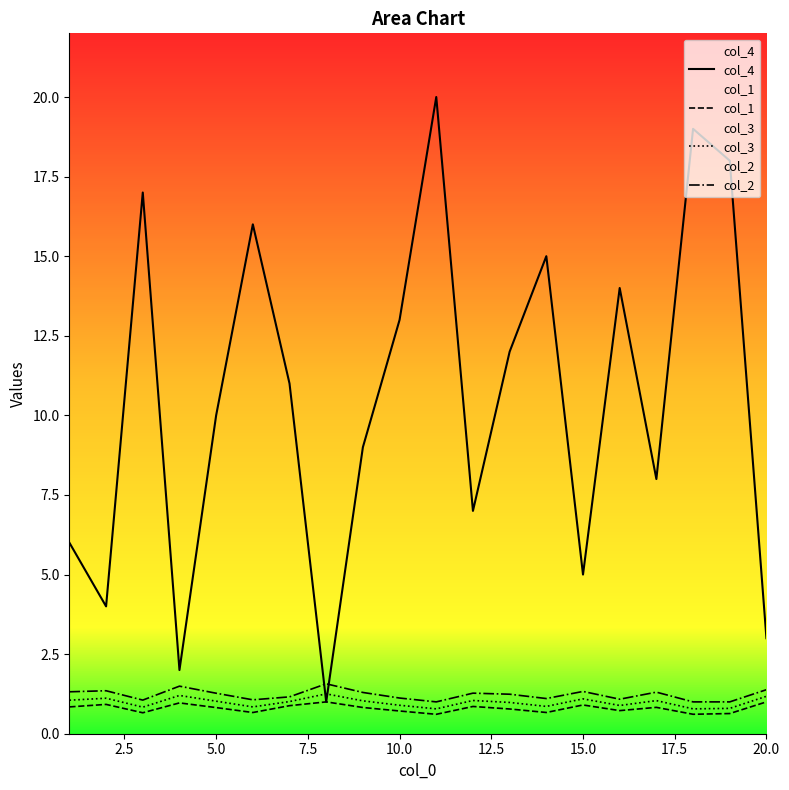

What is the value of the col_1 point at the 11th from the left?

0.6